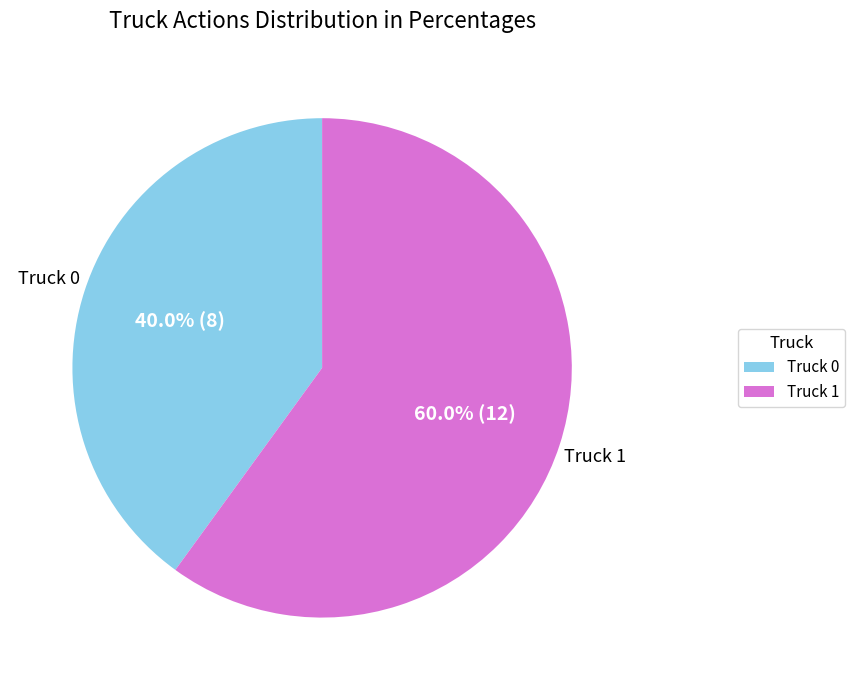

Does Truck 1 account for over 50% of the chart?

Yes